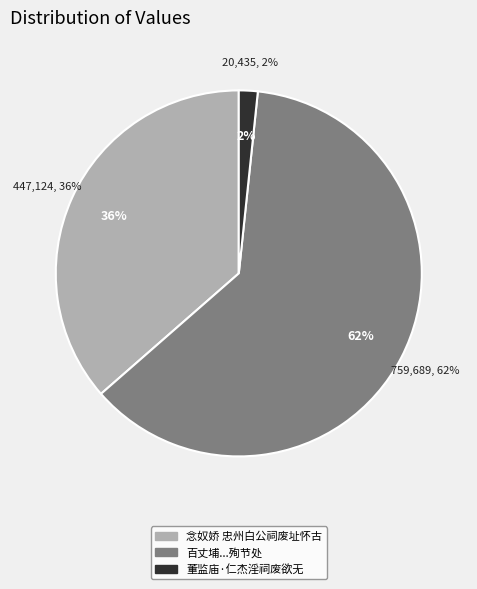

What is the largest slice in the pie chart?

百丈埔为宋张丞相世杰夫人许氏大战元兵殉节处，旧有祠，废久矣，子惠署县为商复旧迹